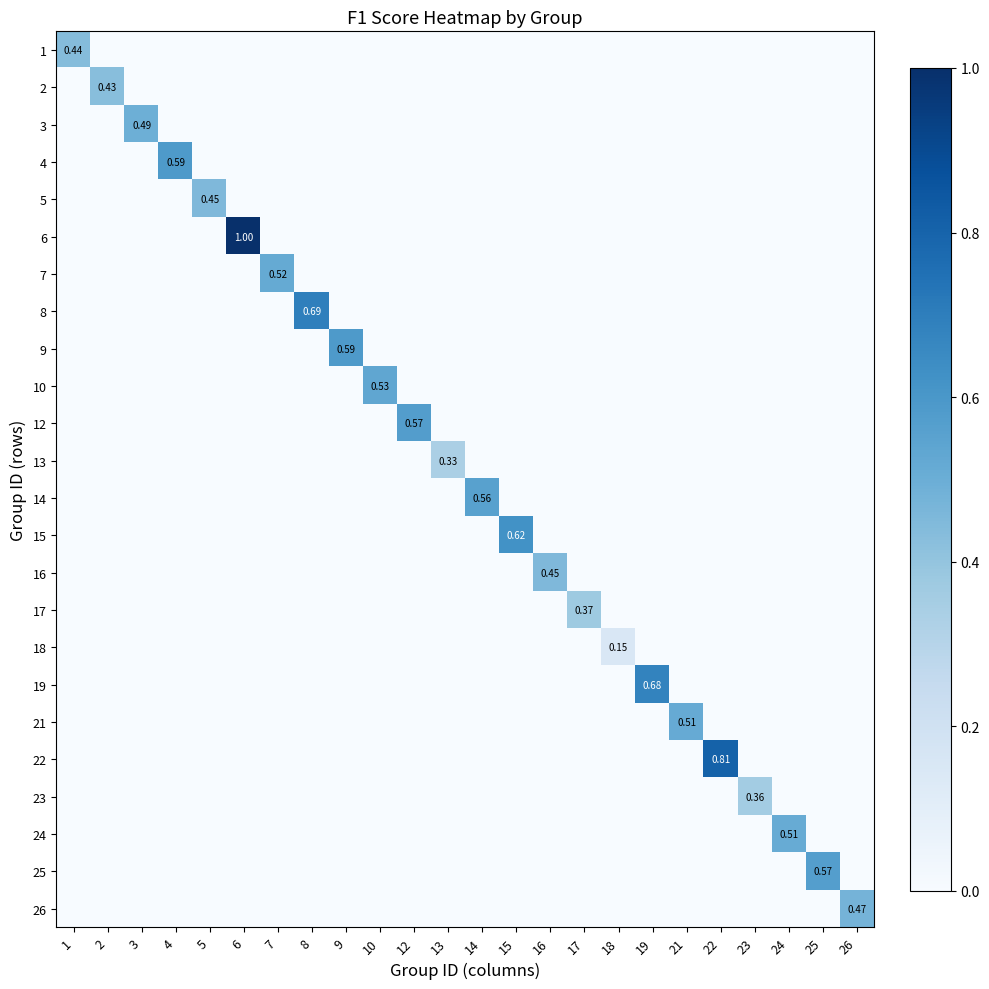

At which label does 4 reach its peak?

4